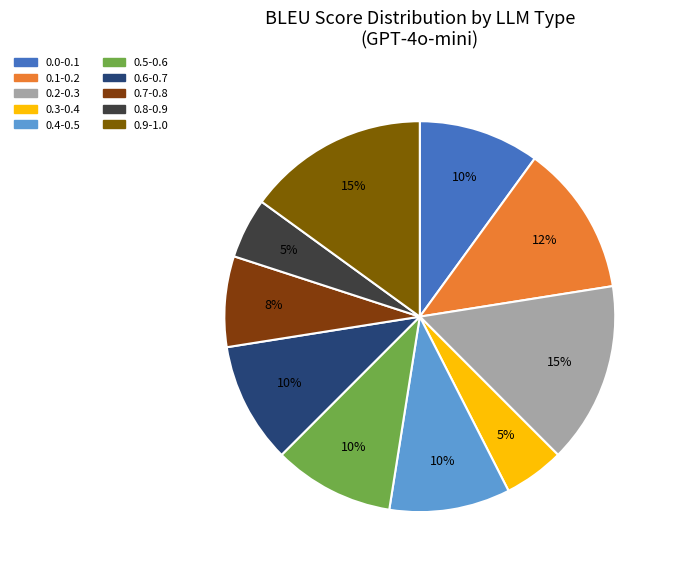

How many segments does this pie chart have?

10